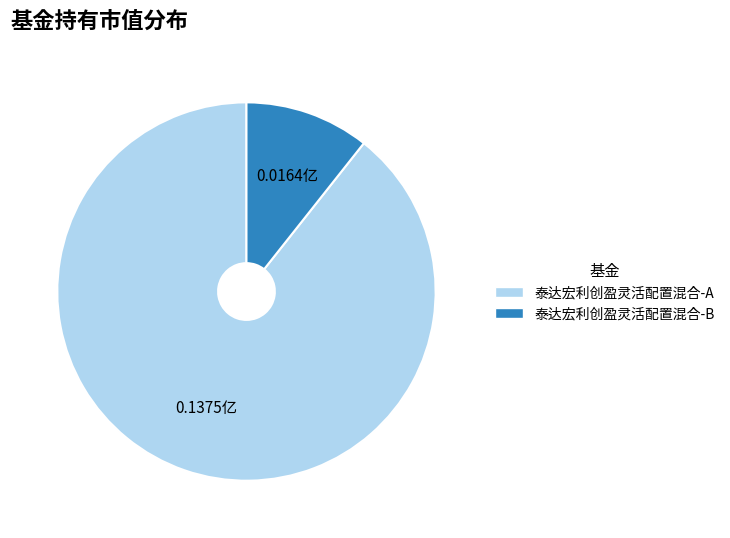

Is 泰达宏利创盈灵活配置混合-A the majority of the pie?

Yes